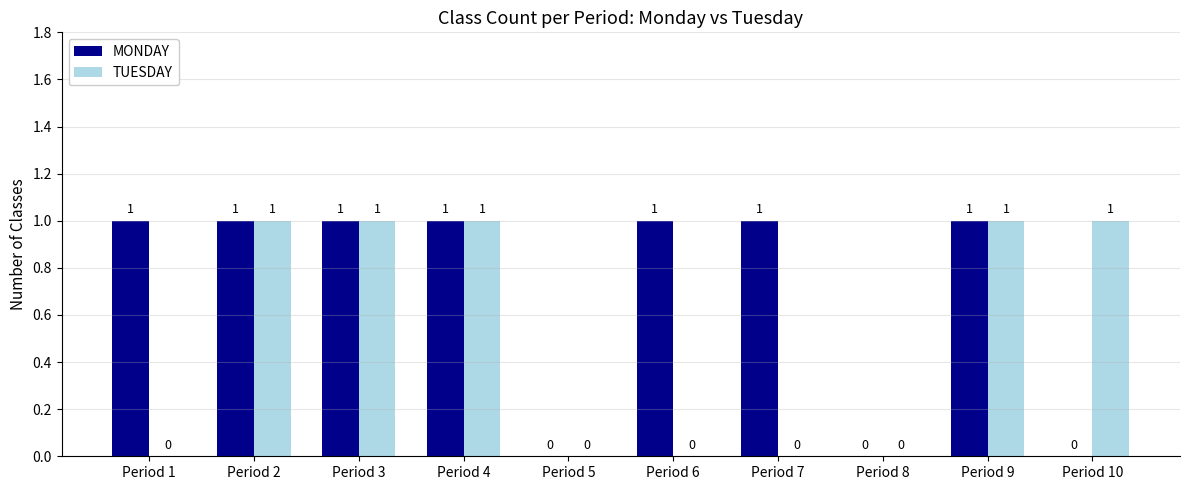

Which series has the largest total across all categories?

MONDAY